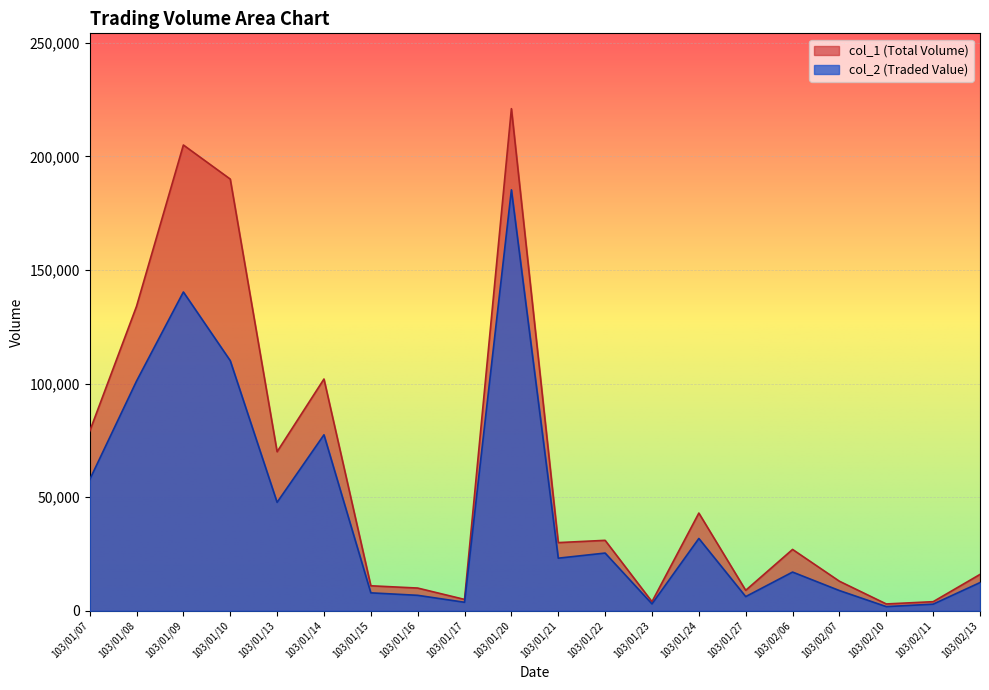

What is the sum of all col_2 values?

870750